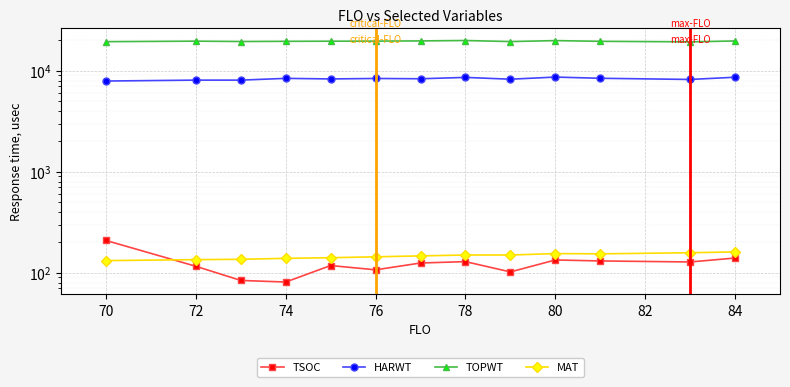

What is the average value of the TOPWT series?

19647